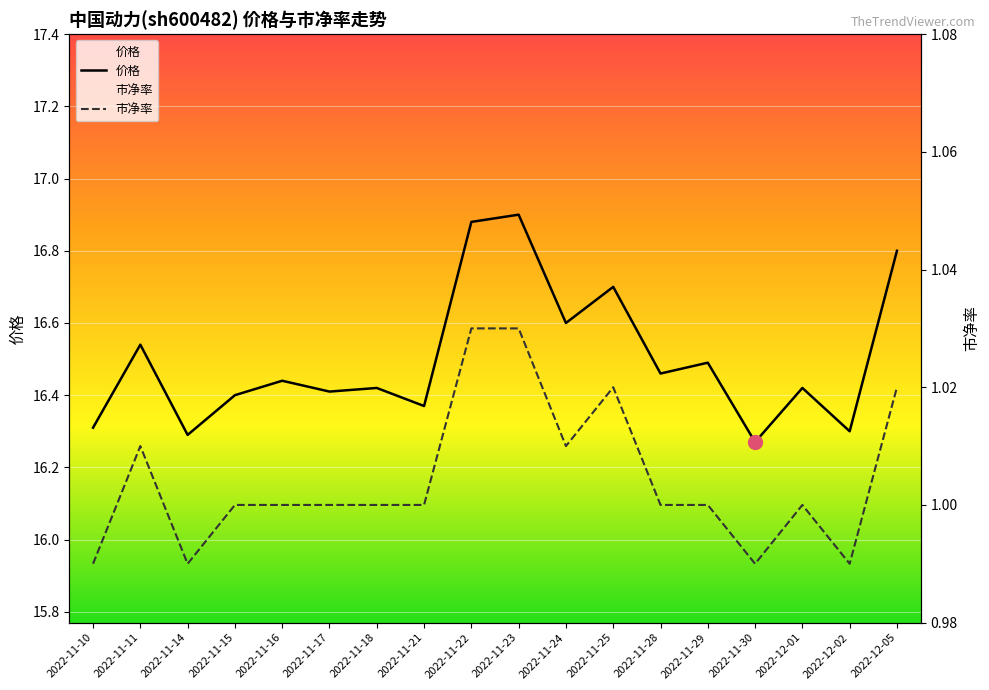

At 2022-11-16, list the series in order from largest to smallest.

价格, 市净率